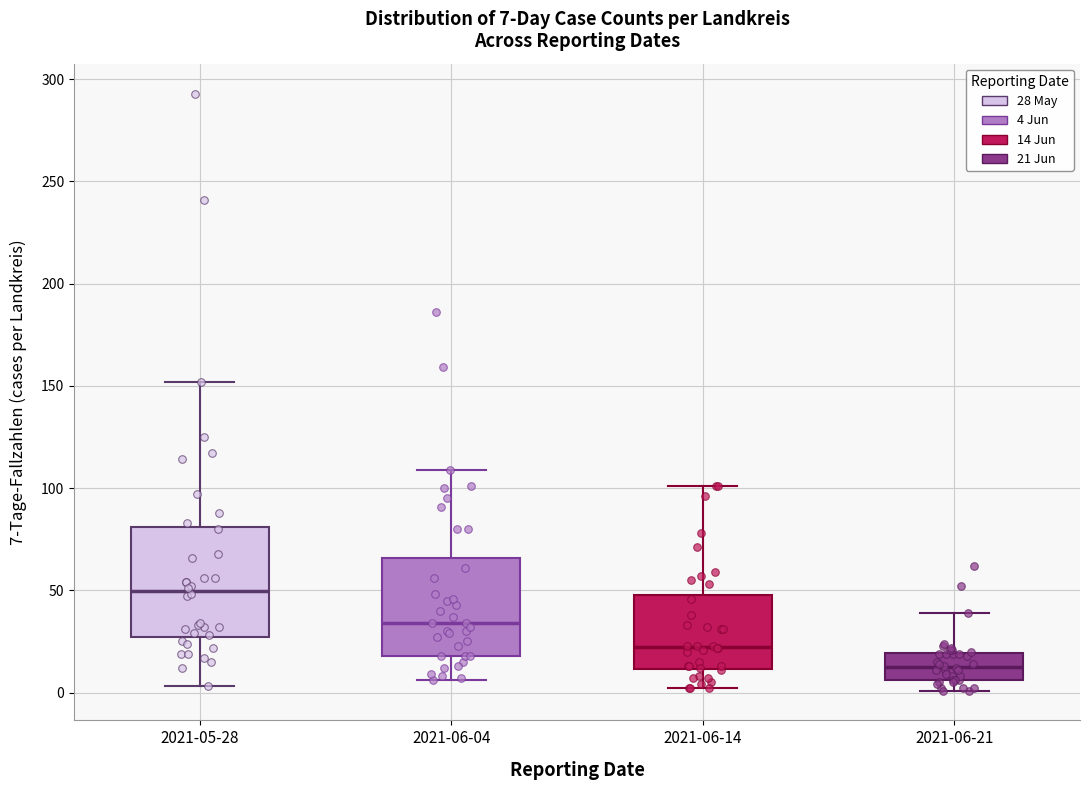

Which box has the highest median line?

2021-05-28